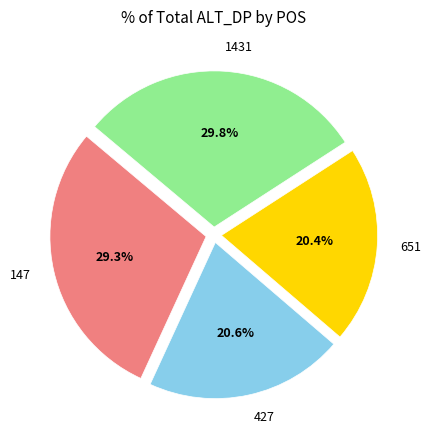

Does 651 represent more than half of the total?

No